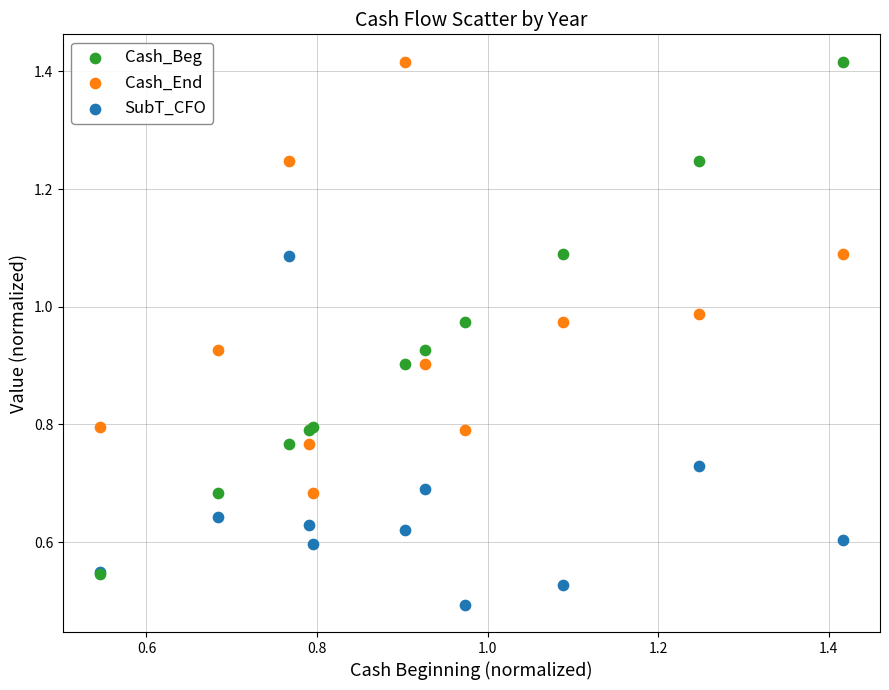

Which series contains the lowest Y value?

SubT_CFO